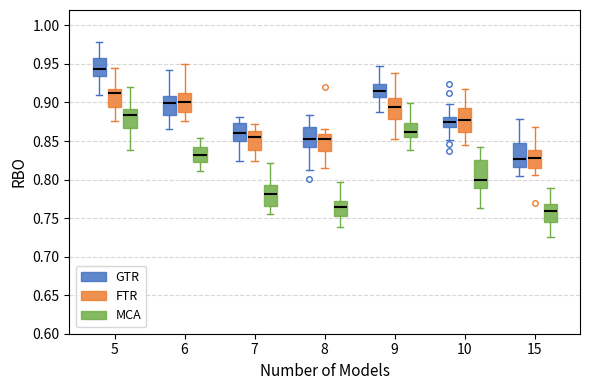

Which box's median line is the highest?

5 (GTR)